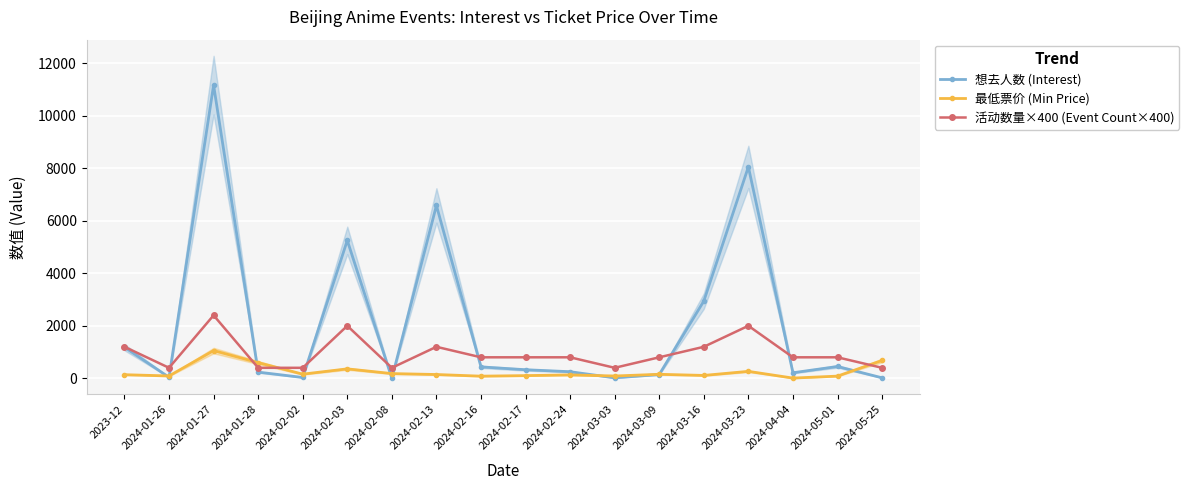

Between 2023-12 and 2024-01-26, which is larger?

2023-12